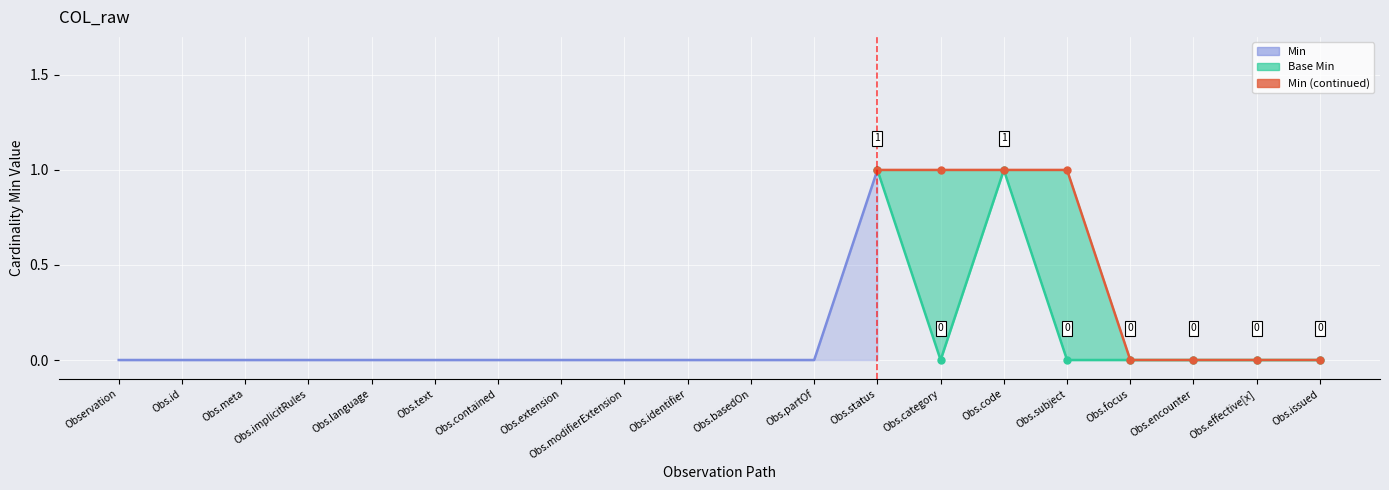

What is the sum of all Base Min values?

2